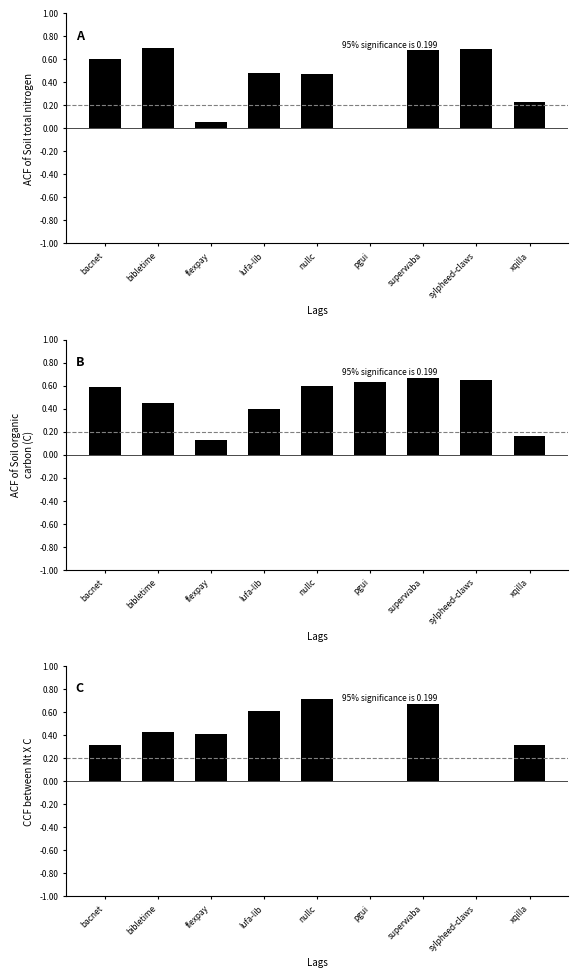

True or false: pgui.csv has a value of 1.0 at bacnet.

False